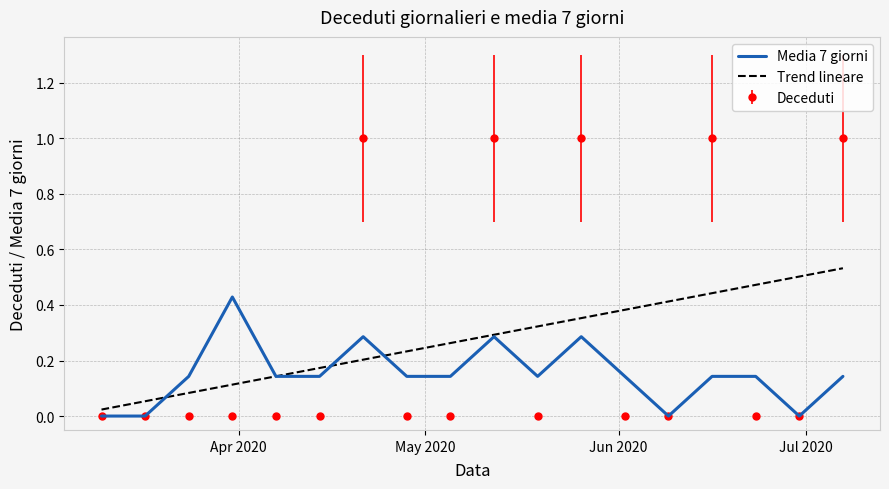

Rank the series by their maximum value, from highest to lowest.

Deceduti, Trend lineare, Media 7 giorni